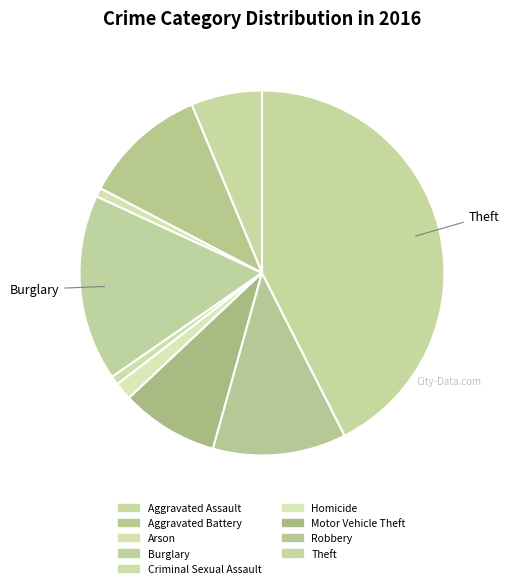

Does any single category account for the majority?

No